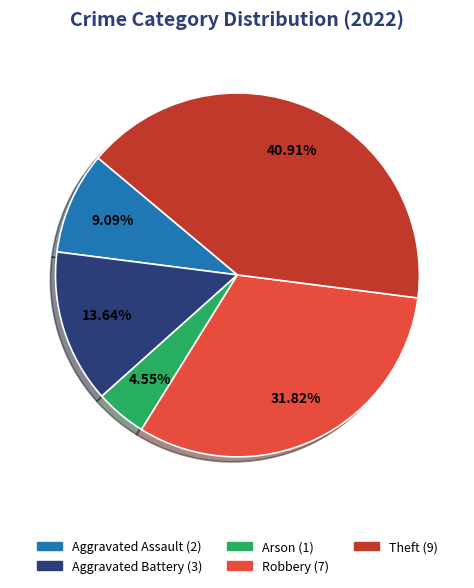

Does any single category account for the majority?

No